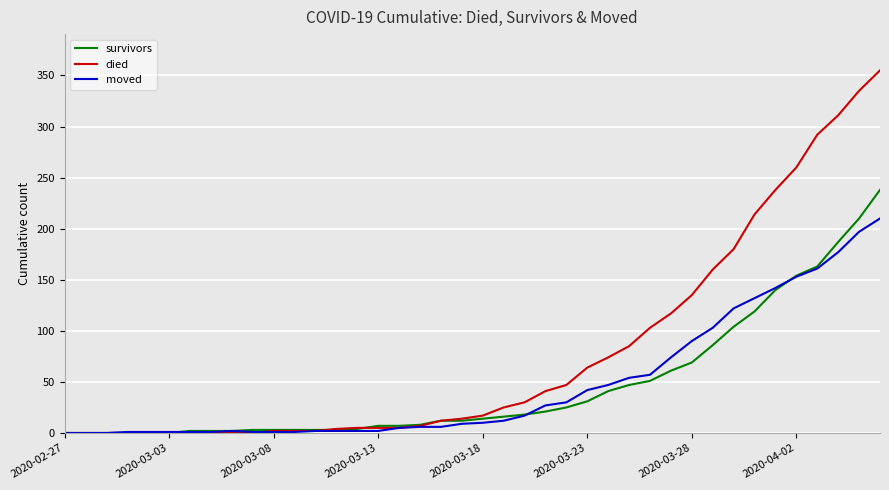

What is the greatest value displayed?

355